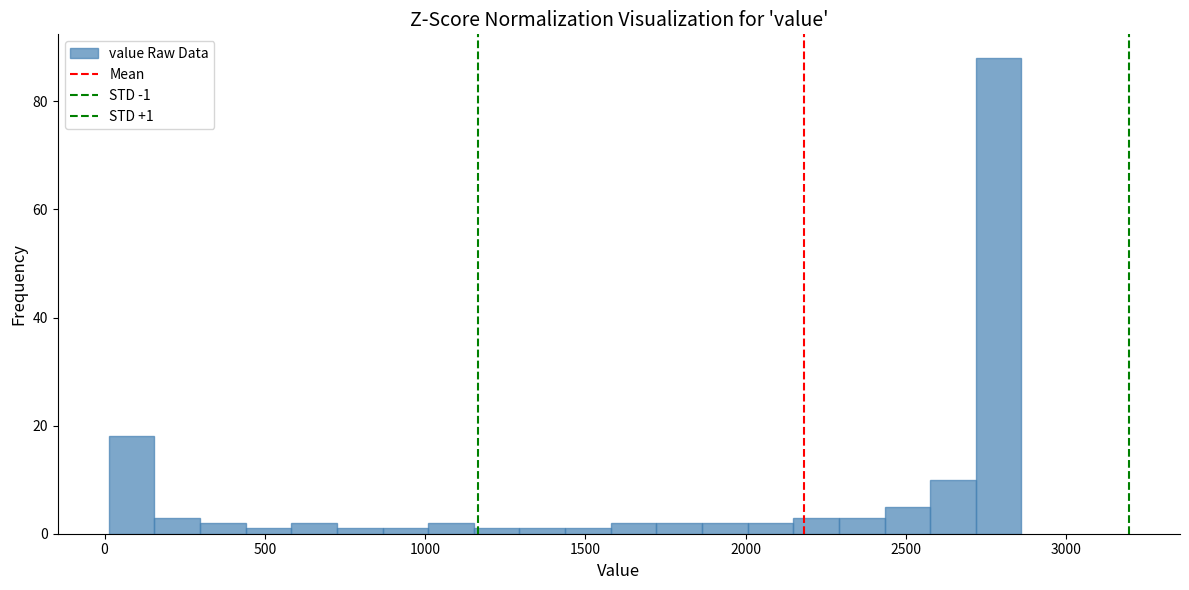

Read against the x-axis, roughly where is the centre of the tallest bar?

2800